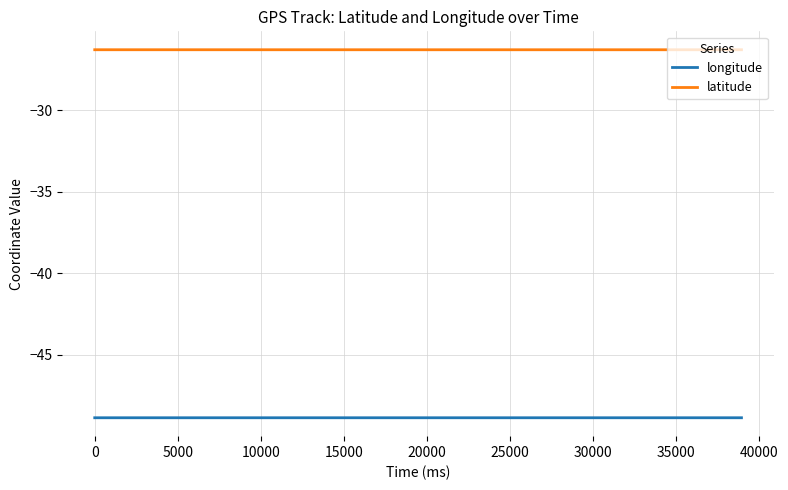

List the series in order of their overall mean, highest first.

latitude, longitude